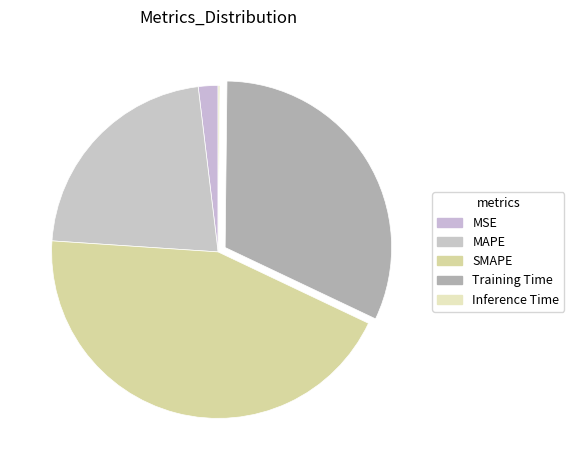

The MAPE slice represents 22% of the pie. True or false?

True